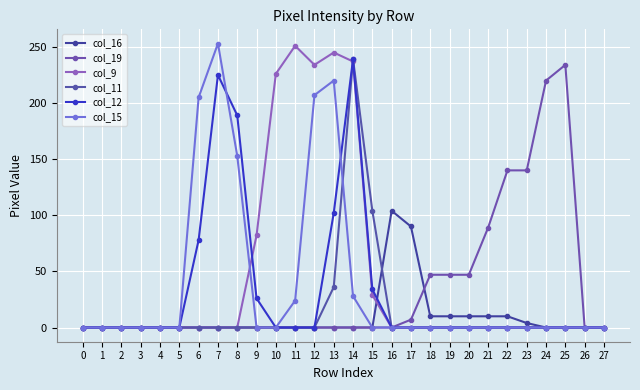

Reading left to right, what are all the values shown in this chart?

col_16: 0	0	0	0	0	0	0	0	0	0	0	0	0	0	0	0	104	90	10	10	10	10	10	4	0	0	0	0
col_19: 0	0	0	0	0	0	0	0	0	0	0	0	0	0	0	0	0	7	47	47	47	89	140	140	220	234	0	0
col_9: 0	0	0	0	0	0	0	0	0	82	226	251	234	245	237	29	0	0	0	0	0	0	0	0	0	0	0	0
col_11: 0	0	0	0	0	0	0	0	0	0	0	0	0	36	239	104	0	0	0	0	0	0	0	0	0	0	0	0
col_12: 0	0	0	0	0	0	78	225	189	26	0	0	0	102	239	34	0	0	0	0	0	0	0	0	0	0	0	0
col_15: 0	0	0	0	0	0	205	253	153	0	0	24	207	220	28	0	0	0	0	0	0	0	0	0	0	0	0	0